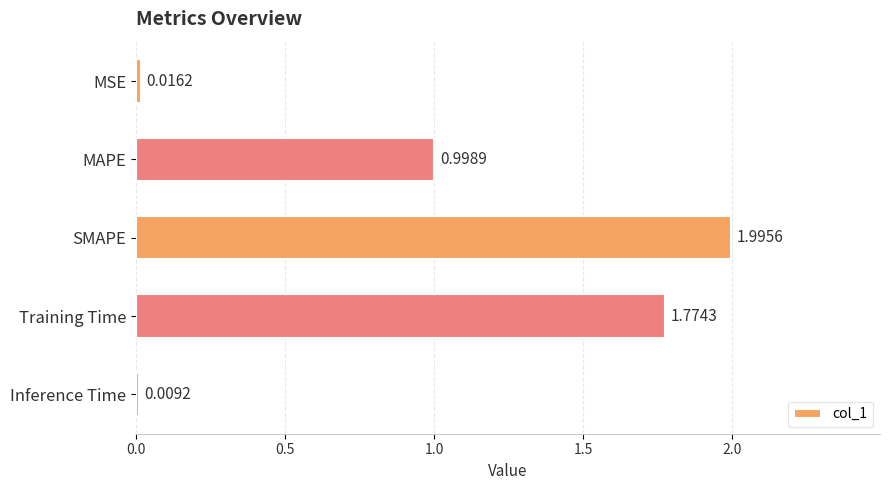

List the labels in order of value, largest first.

SMAPE, Training Time, MAPE, MSE, Inference Time